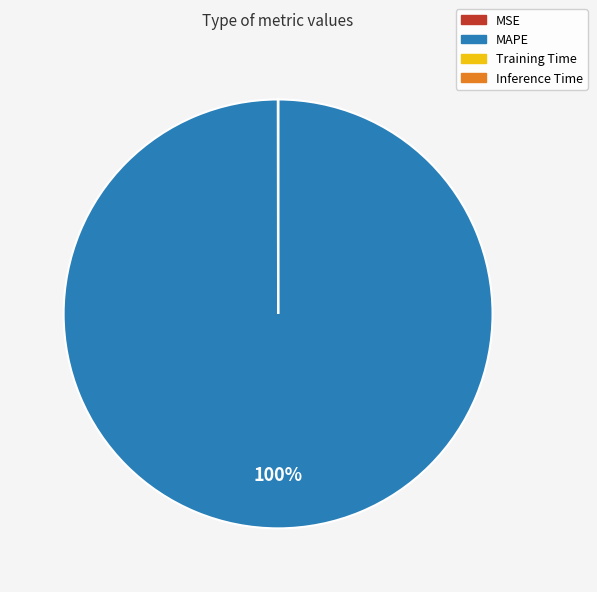

Does MAPE represent more than half of the total?

Yes